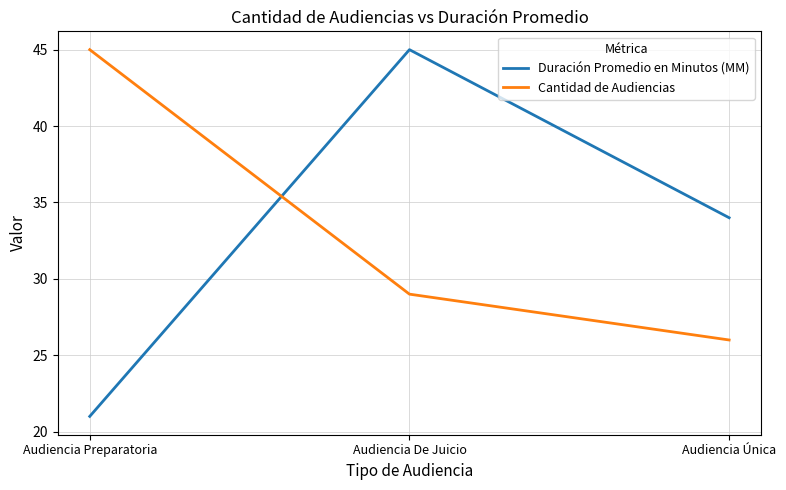

How many values in the Cantidad de Audiencias series are below 29?

1